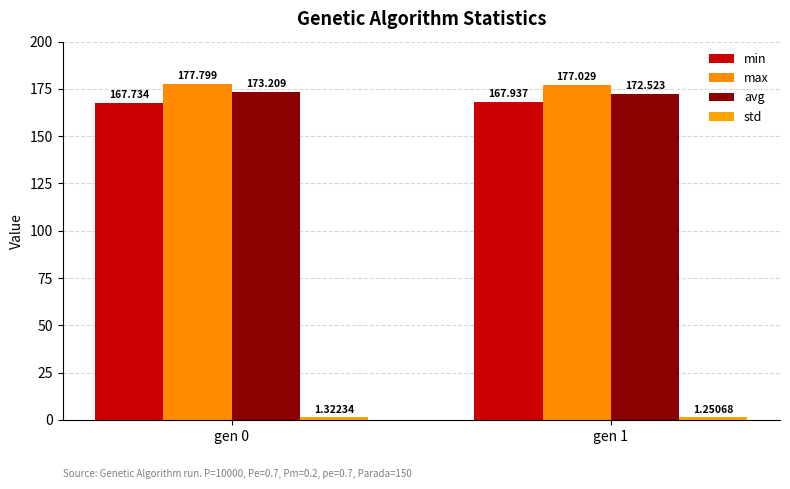

At how many categories does at least one series exceed 112?

2